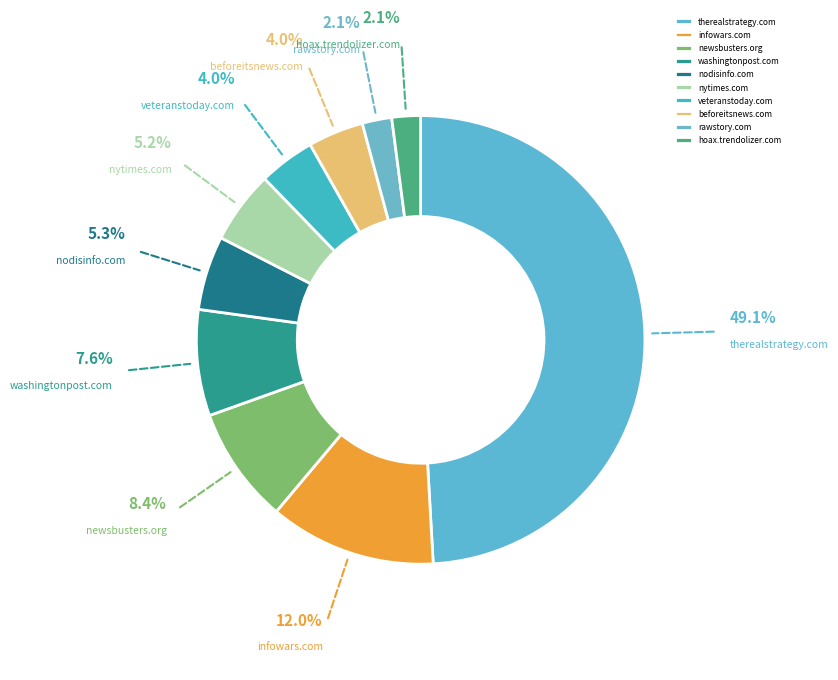

What is the ratio of the value at nytimes.com to the value at beforeitsnews.com?

1.3